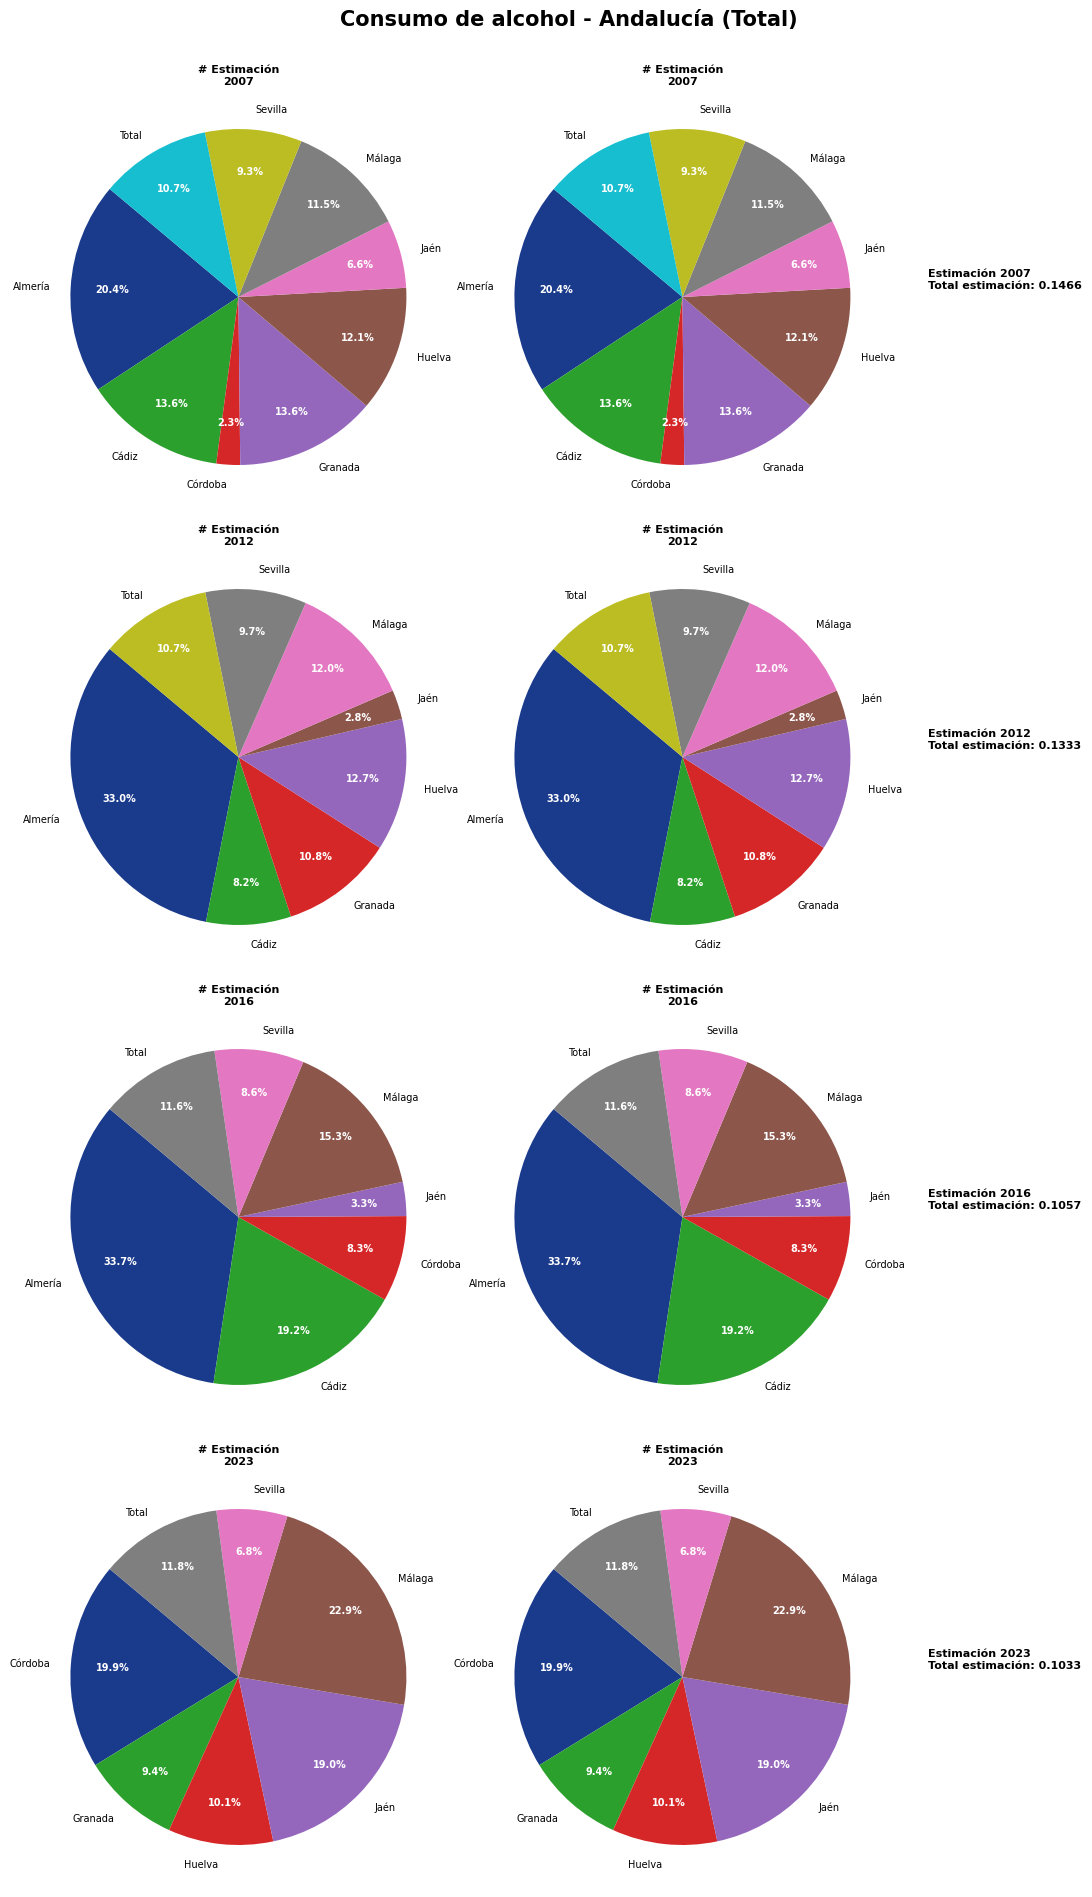

Which slice is the smallest?

Córdoba